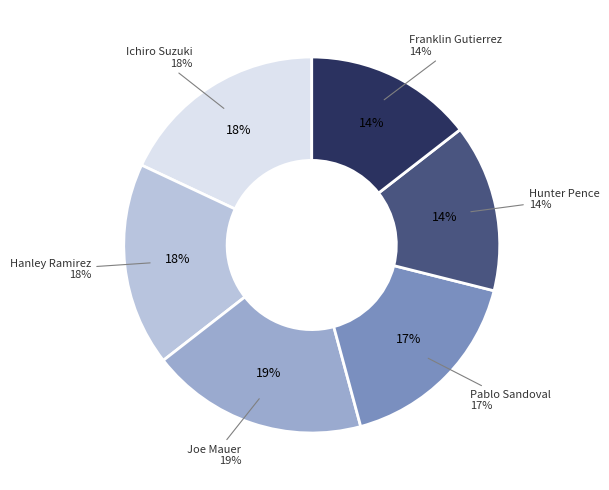

Count the number of slices in the pie.

6